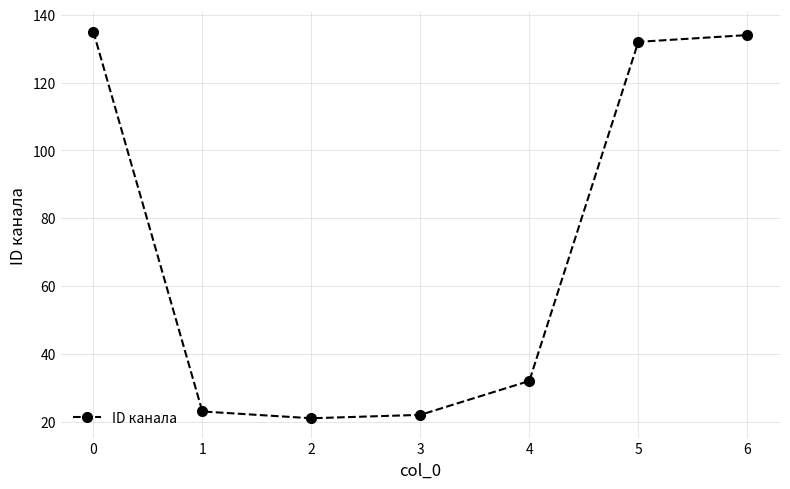

The value at 2 is 10. True or false?

False